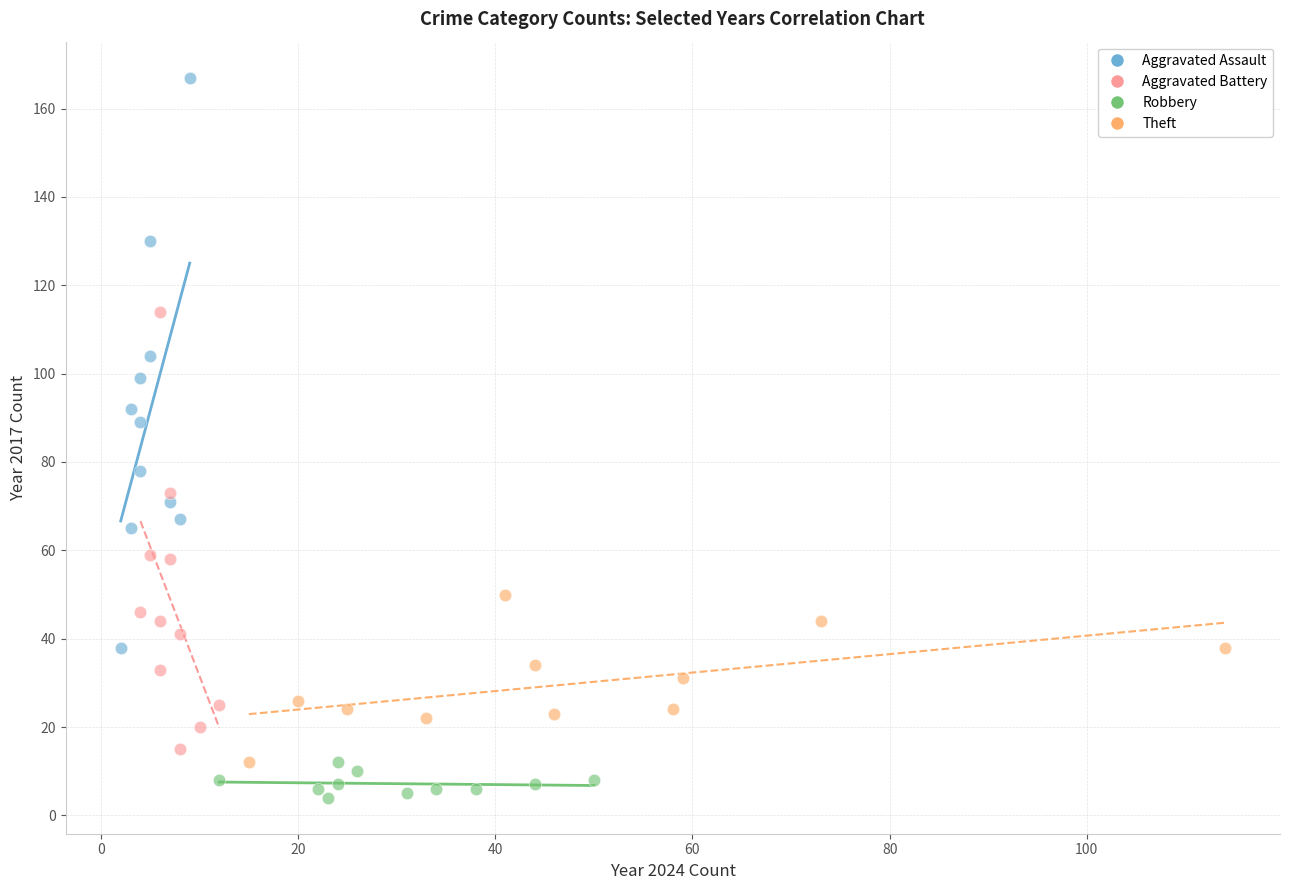

Which series has the largest Y range (max minus min)?

Aggravated Assault